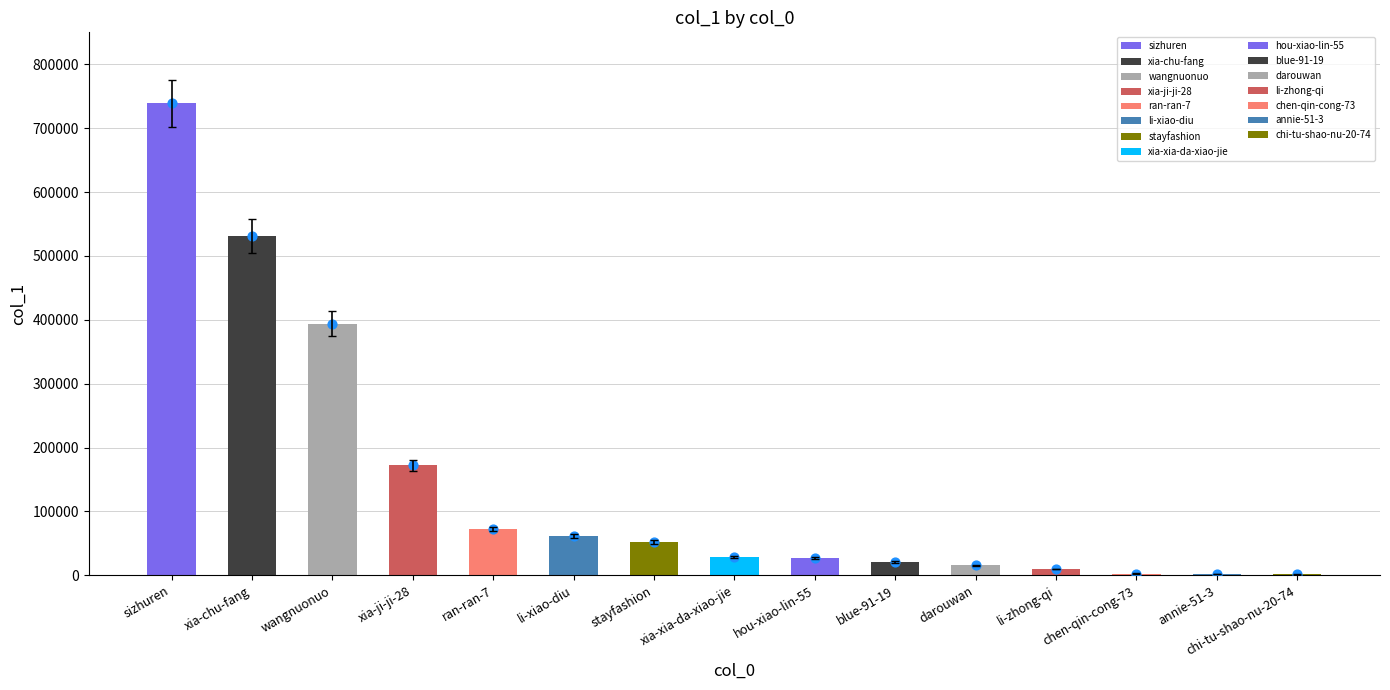

Which has a higher value, chen-qin-cong-73 or xia-chu-fang?

xia-chu-fang